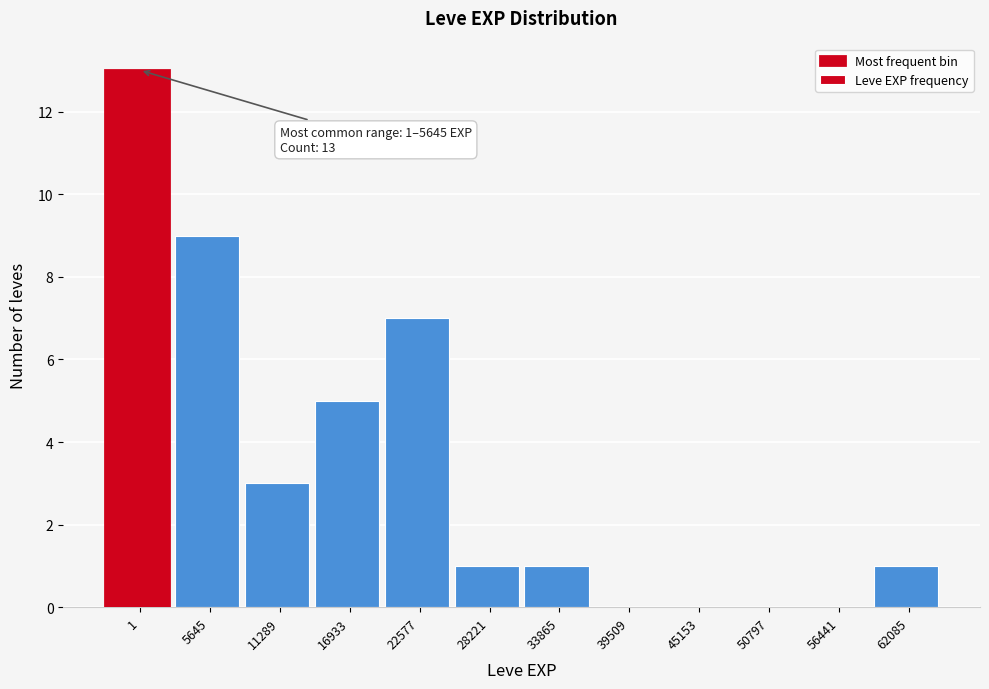

Reading left to right, transcribe all the data shown in this chart.

1=13	5645=9	11289=3	16933=5	22577=7	28221=1	33865=1	39509=0	45153=0	50797=0	56441=0	62085=1